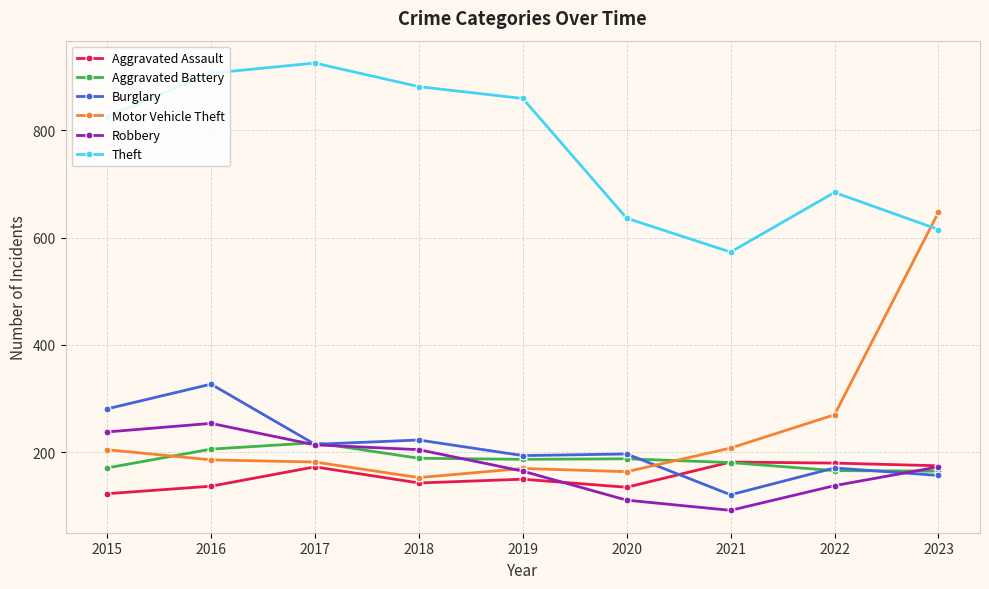

What is the sum of all Burglary values?

1886